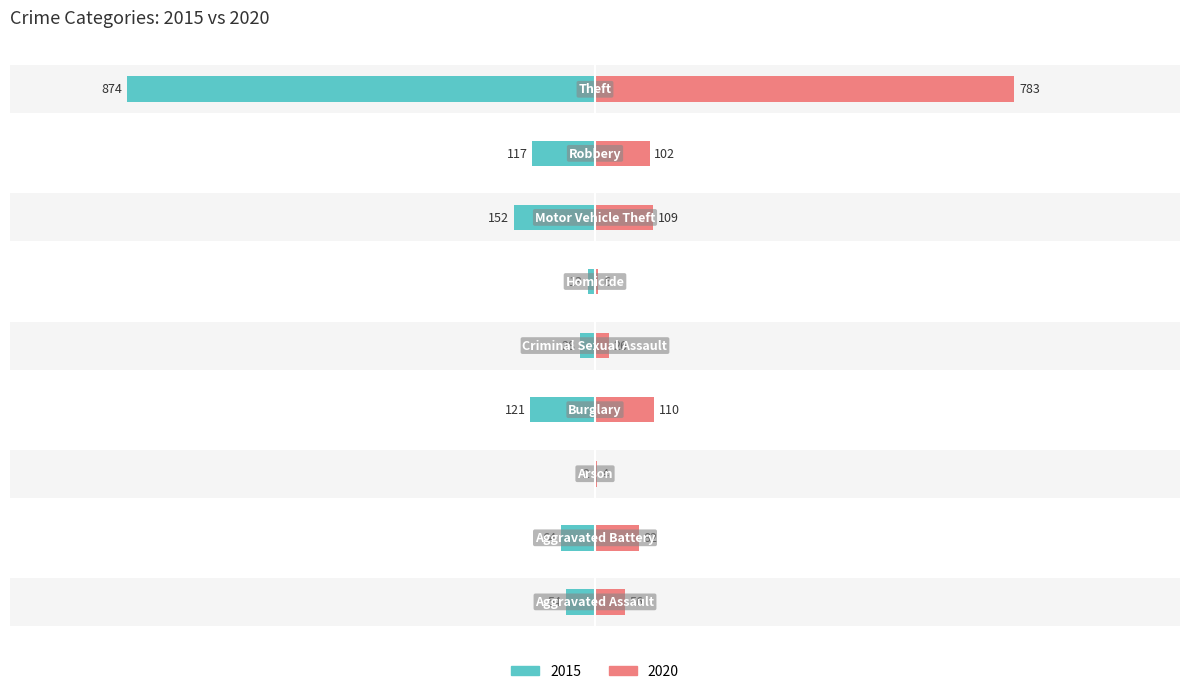

What is the difference between the 2015 values at Robbery and Arson?

115